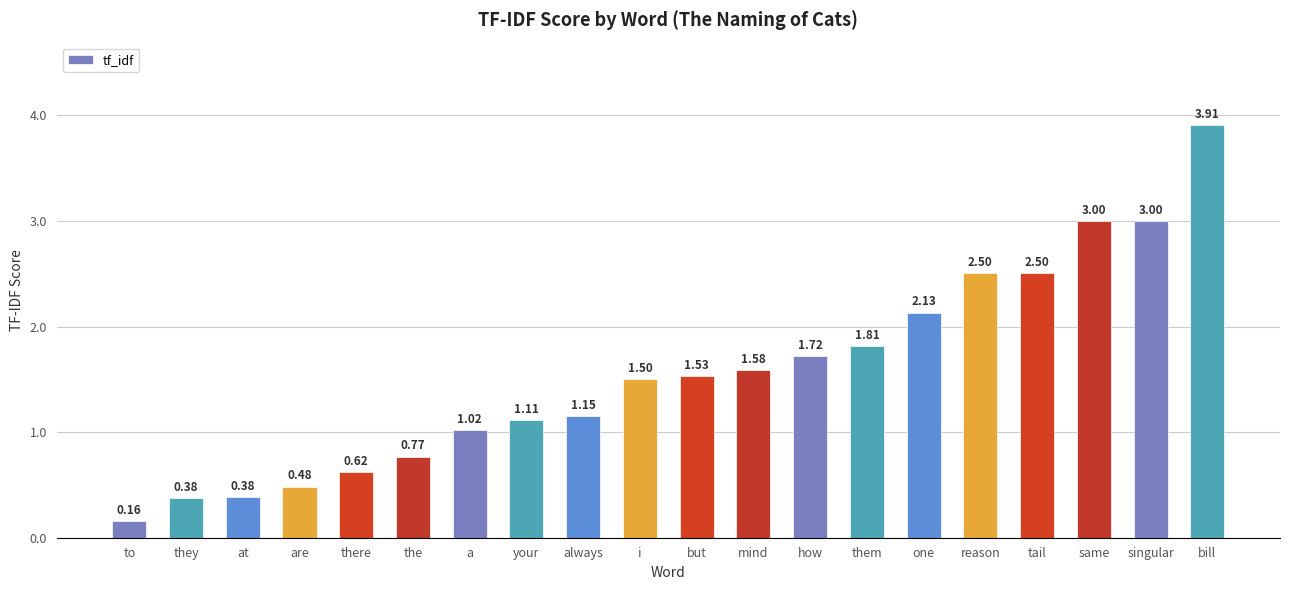

How many categories are shown in the chart?

20